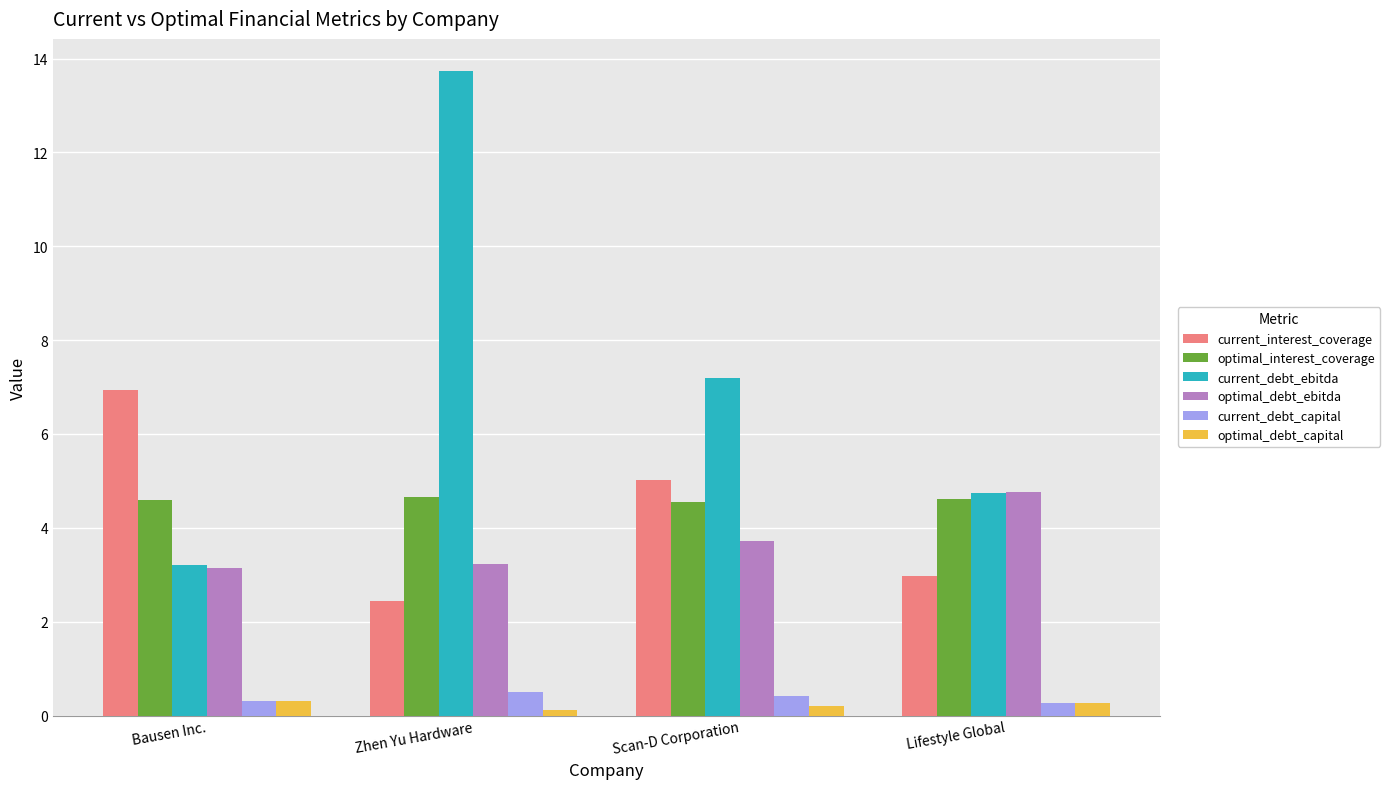

Which series has the largest range (max minus min)?

current_debt_ebitda